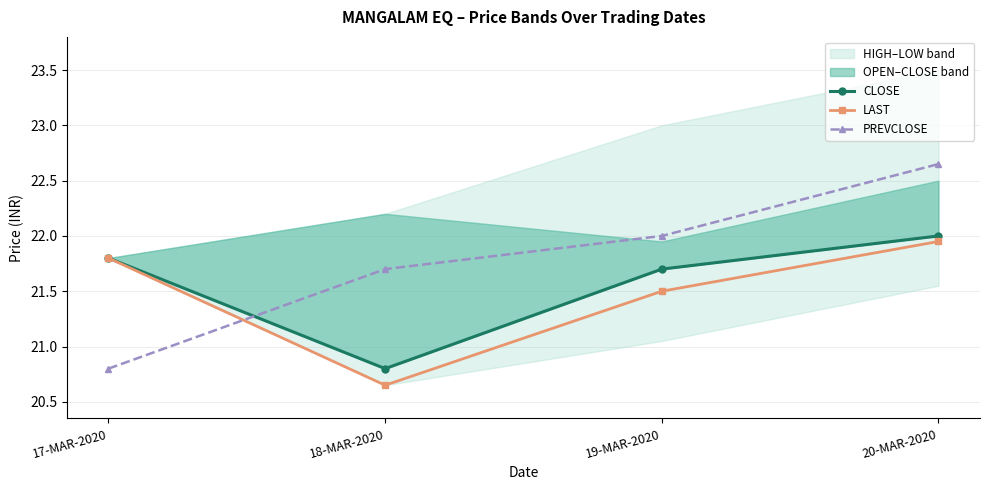

Rank the series at 17-MAR-2020 from highest to lowest value.

CLOSE, LAST, PREVCLOSE